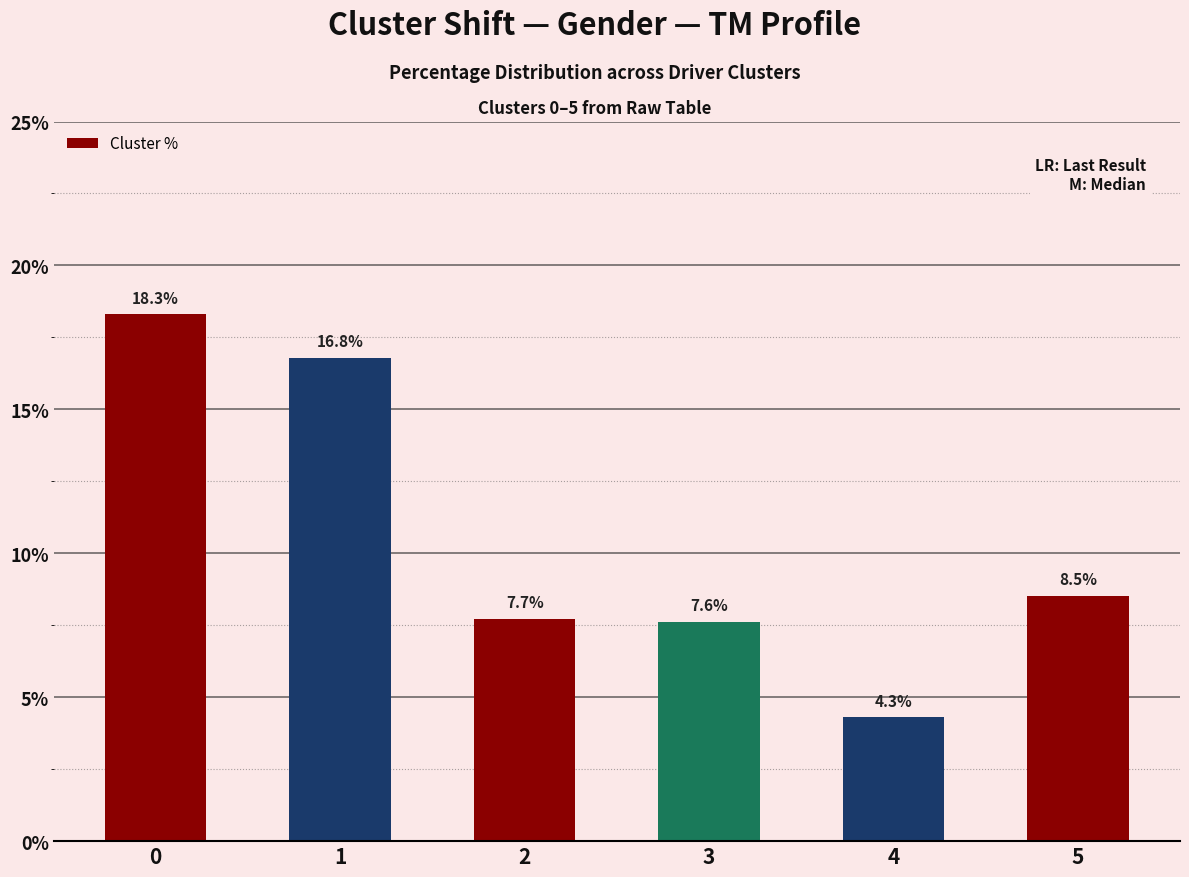

What is the difference between the maximum and minimum values?

14.0